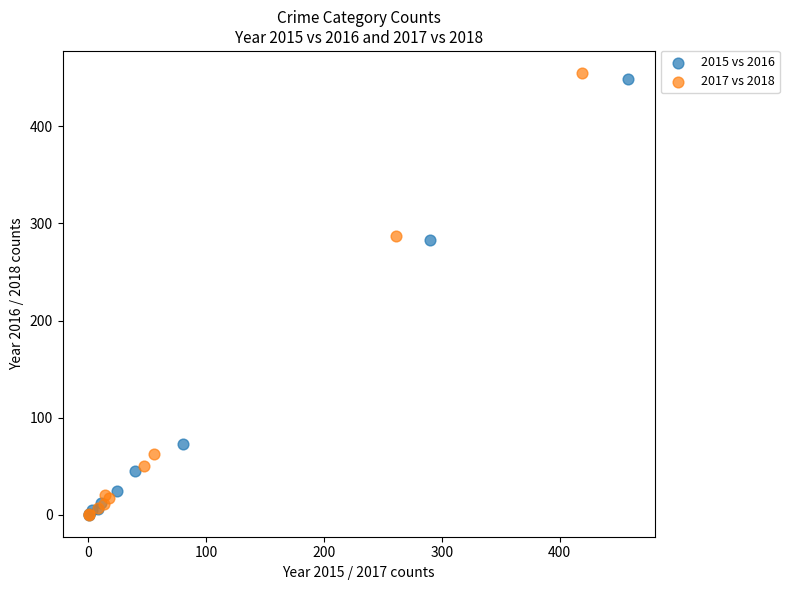

Which series has the largest Y range (max minus min)?

2017 vs 2018